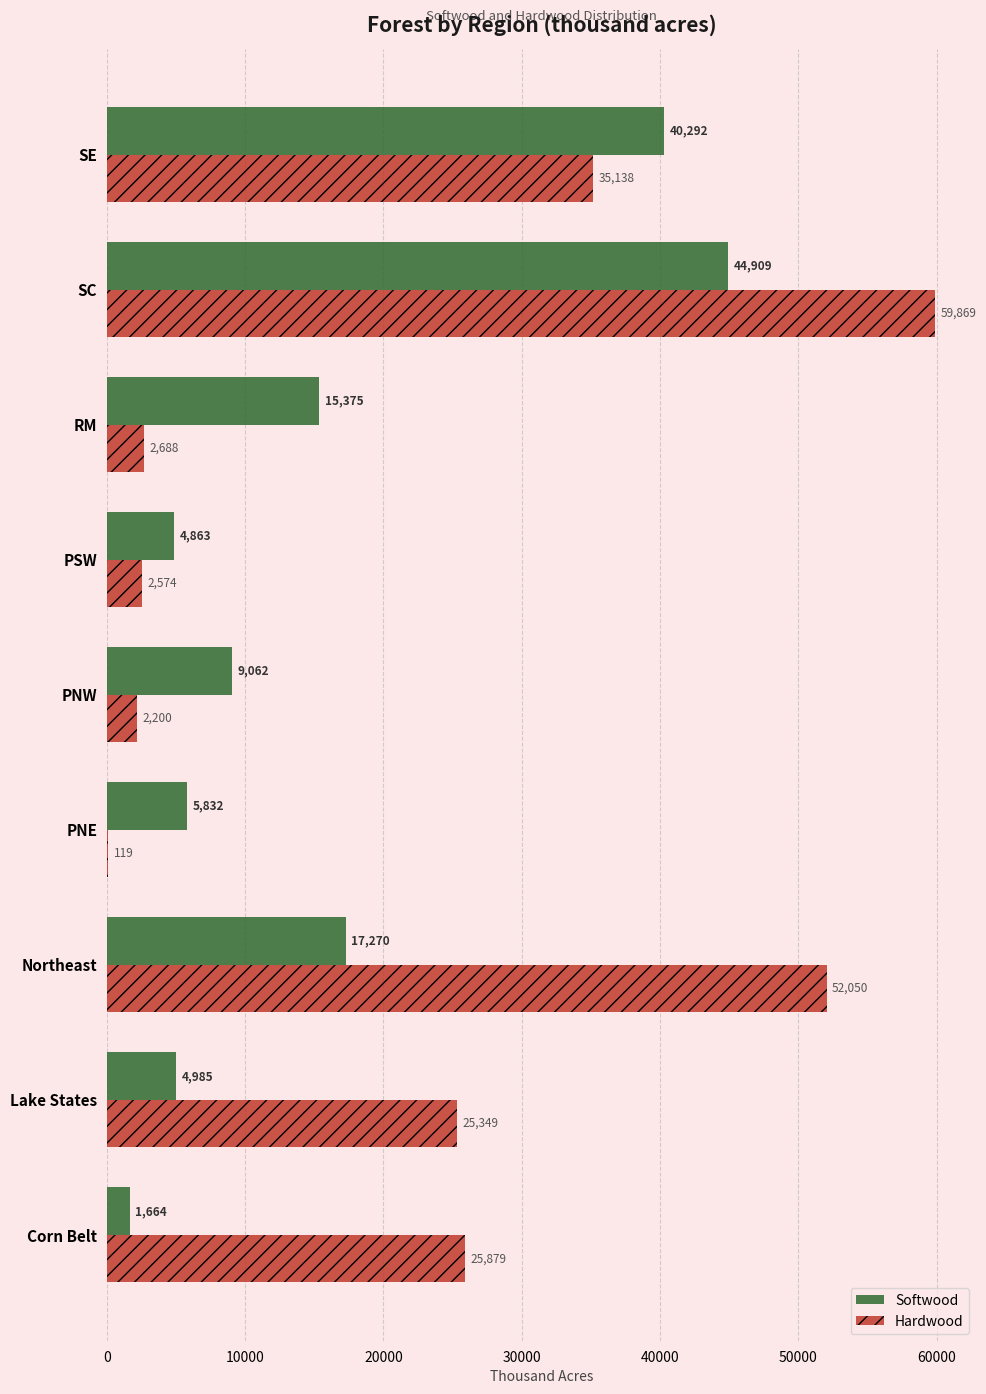

How many data points does each series have?

9